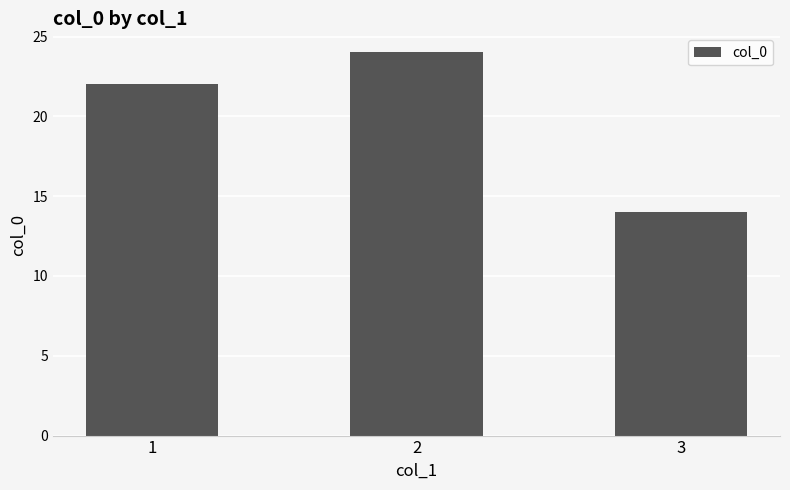

Rank the categories by value from lowest to highest.

3, 1, 2